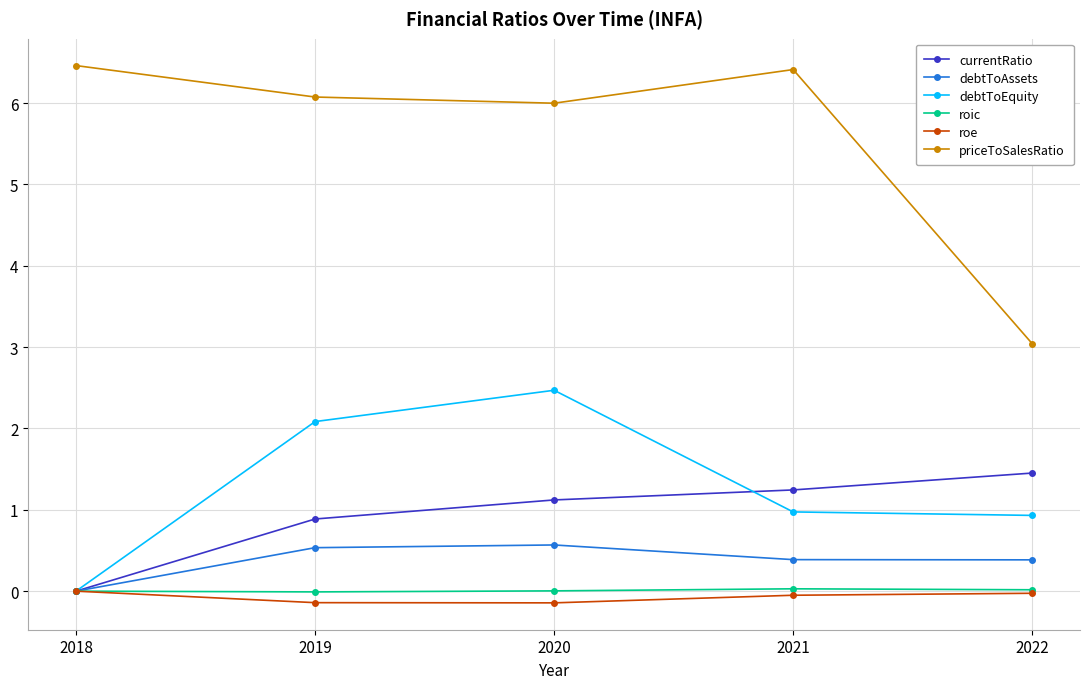

At which category does priceToSalesRatio reach its first local peak?

2021